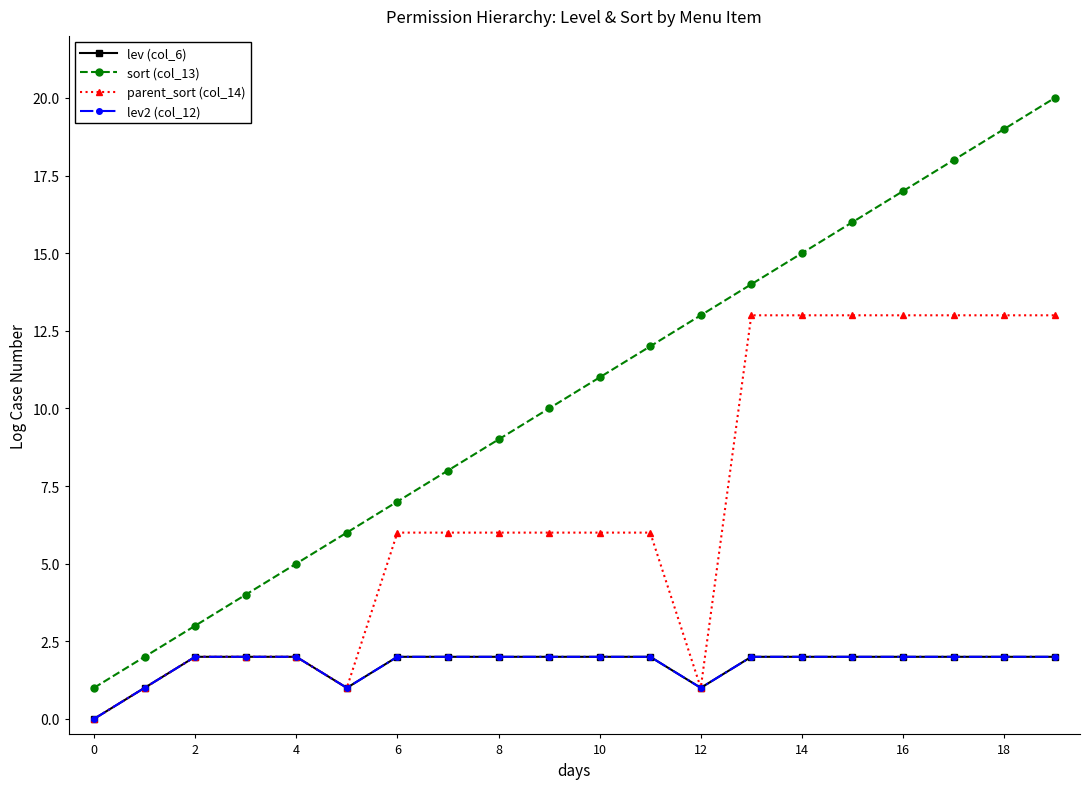

Is this an area chart (filled region under the line)?

No